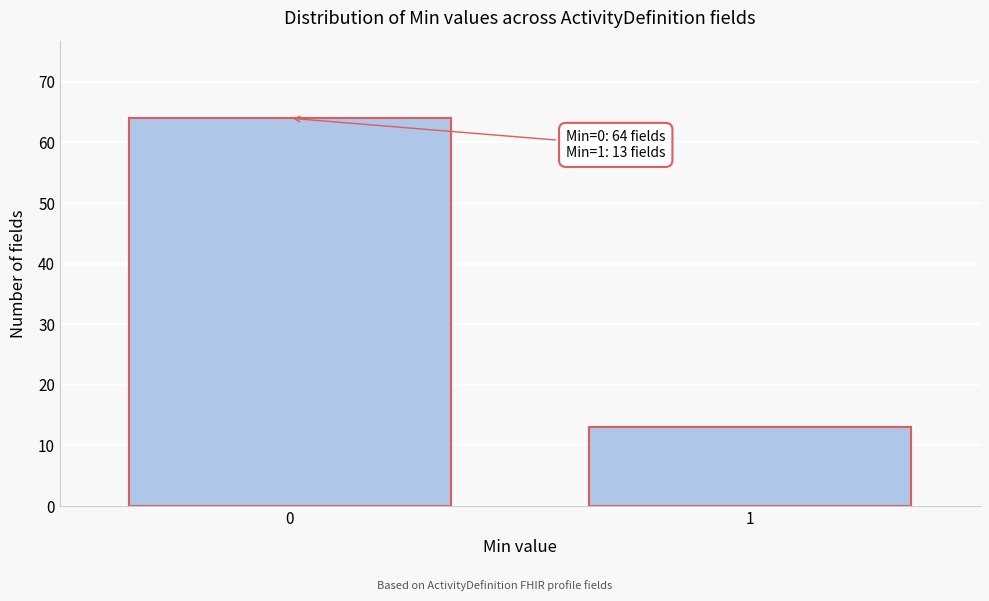

Reading right to left, extract all data points from this chart.

13	64